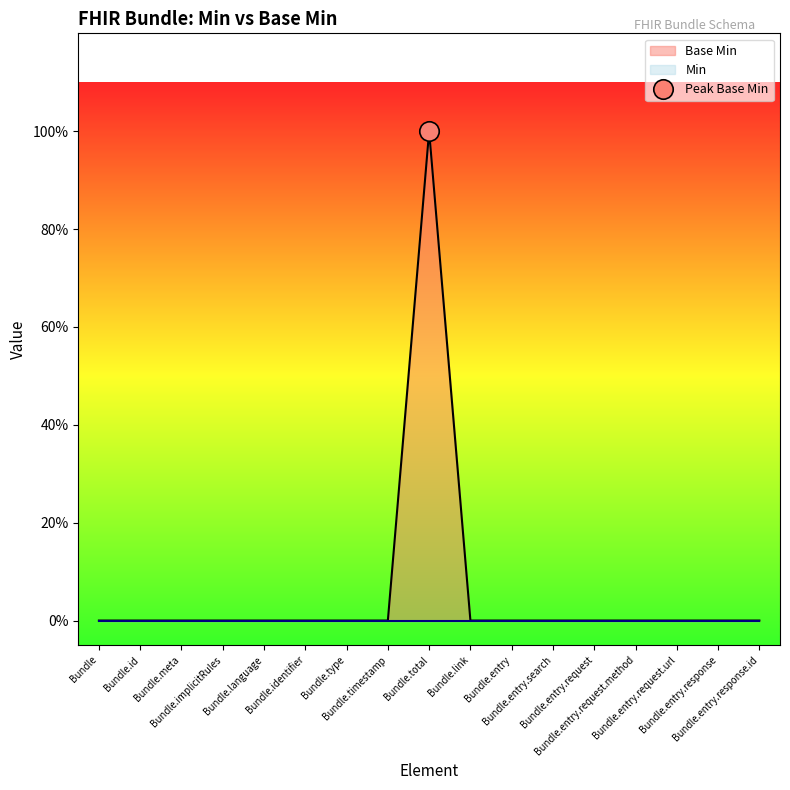

Count the number of categories in the chart.

17